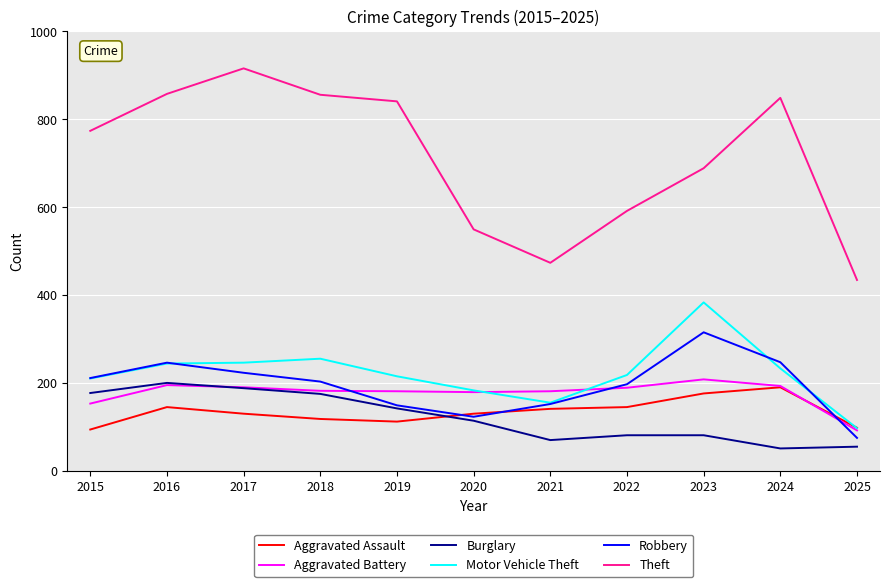

True or false: Aggravated Battery and Theft cross at least once.

False